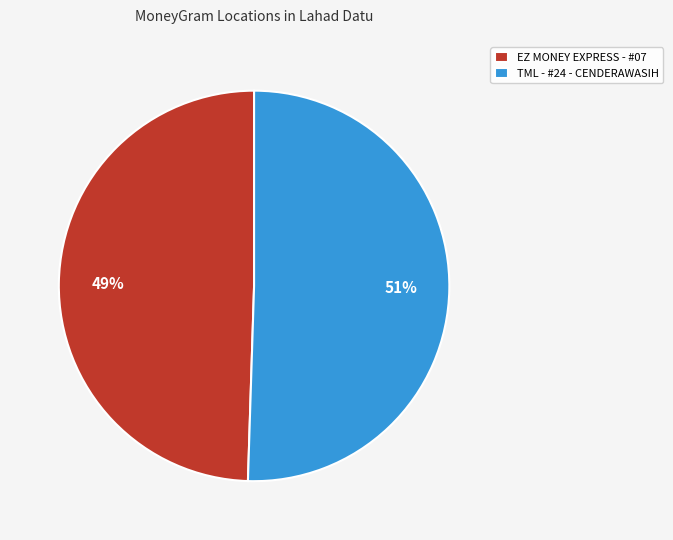

Is the sum of TML - #24 - CENDERAWASIH and EZ MONEY EXPRESS - #07 greater than half?

Yes